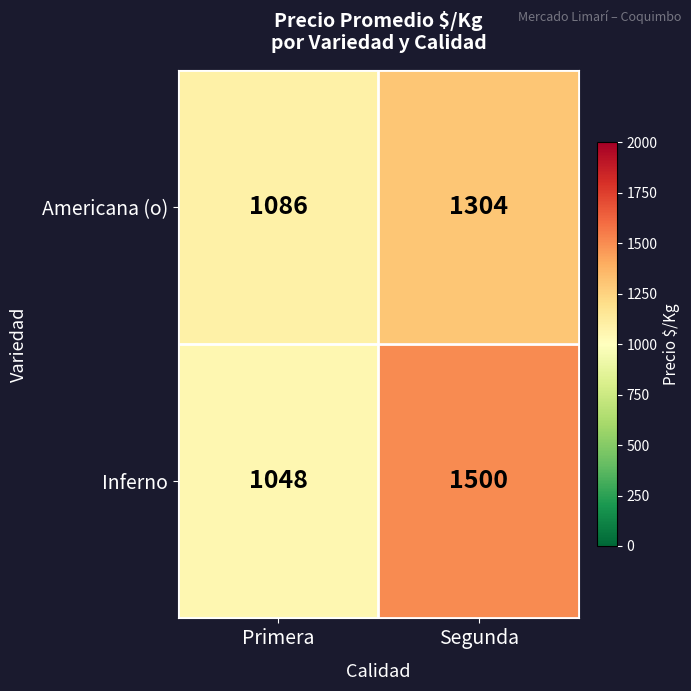

Read the Americana (o) value at Primera, to the nearest 50.

1100